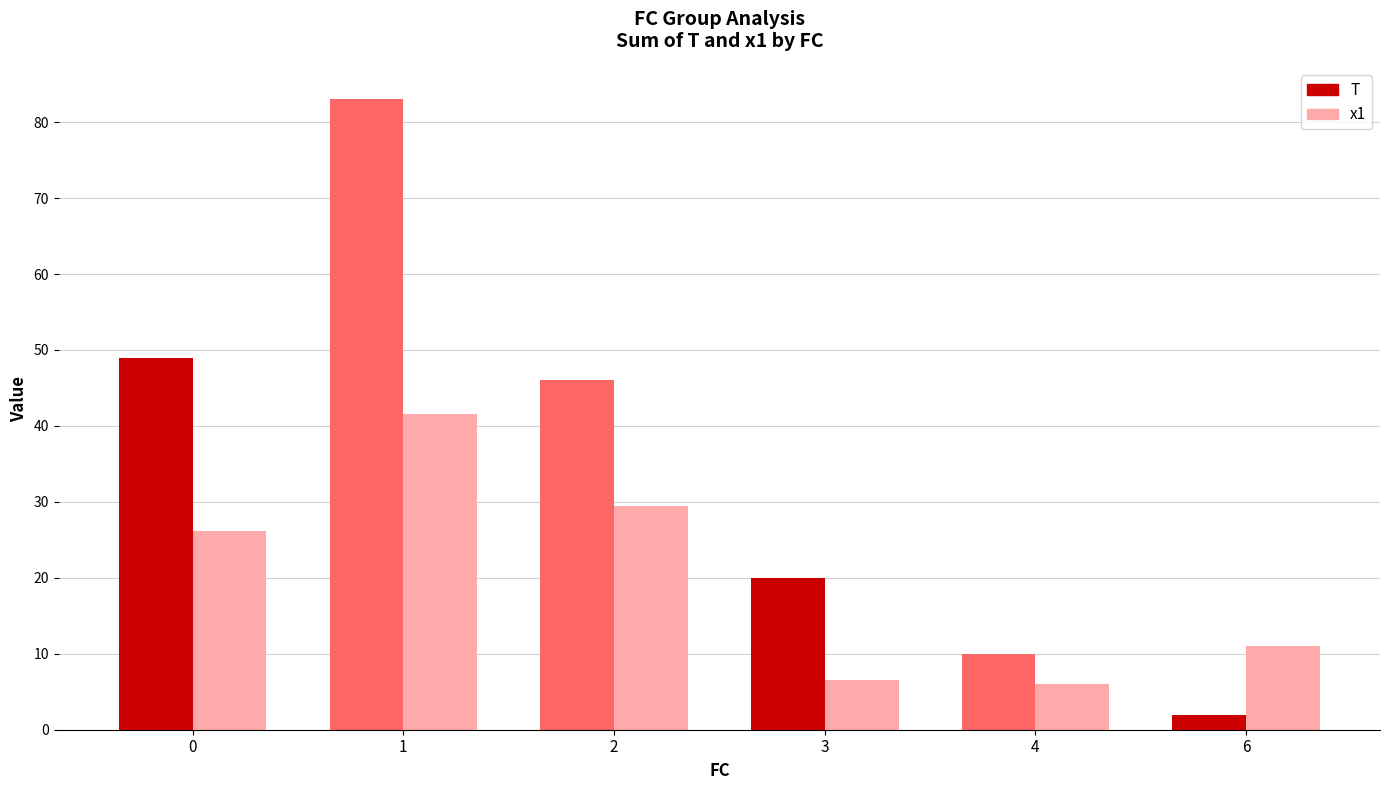

Reading left to right, list all the values displayed in this chart.

T: 49.0	83.0	46.0	20.0	10.0	2.0
x1: 26.2	41.6	29.5	6.6	6.1	11.1